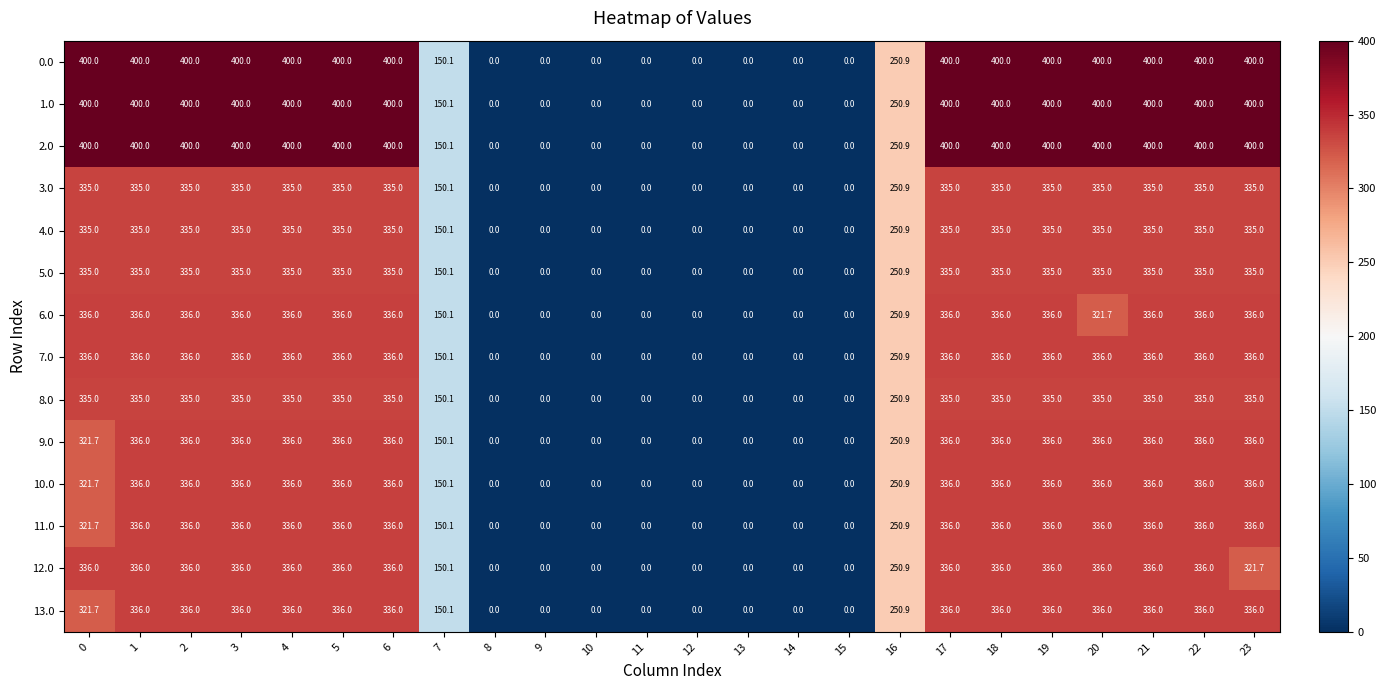

The 13.0 series shows 336.0 at 19. True or false?

True